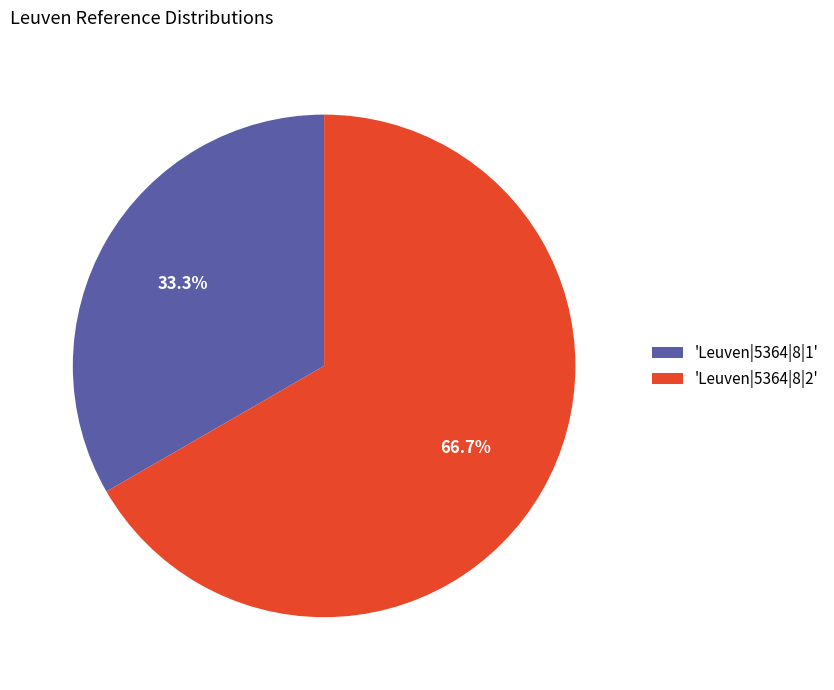

Which category has the biggest portion of the pie?

'Leuven|5364|8|2'